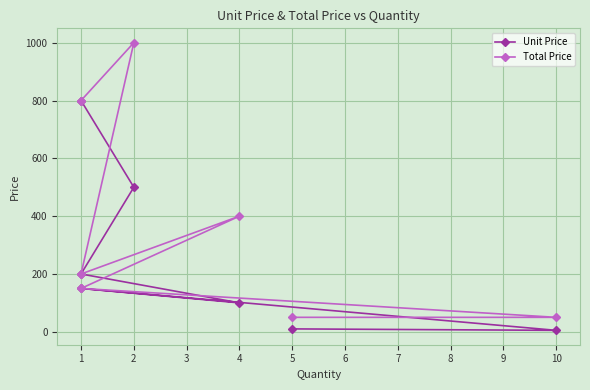

What is the average value of the Total Price series?

379